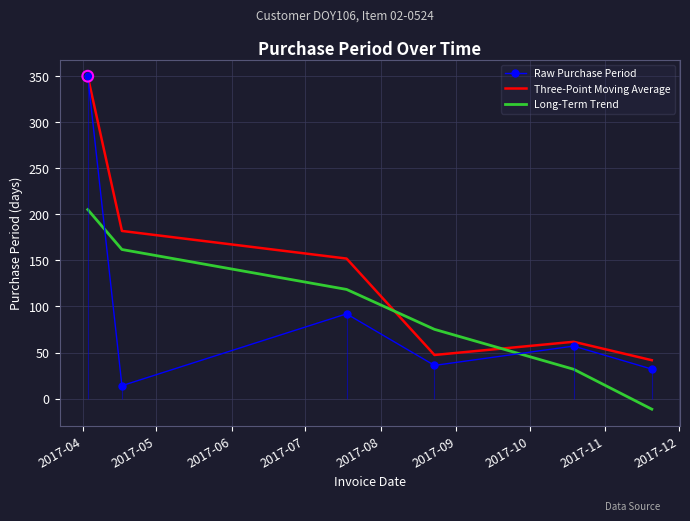

Which series reaches the maximum Y coordinate?

Raw Purchase Period